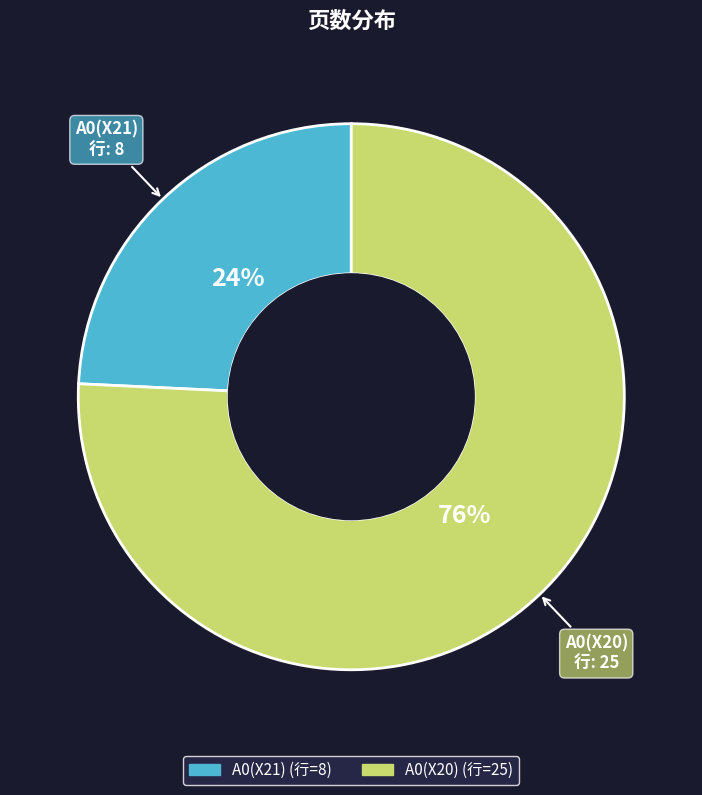

Approximately how many times larger is the value at A0(X21) compared to A0(X20)?

0.3